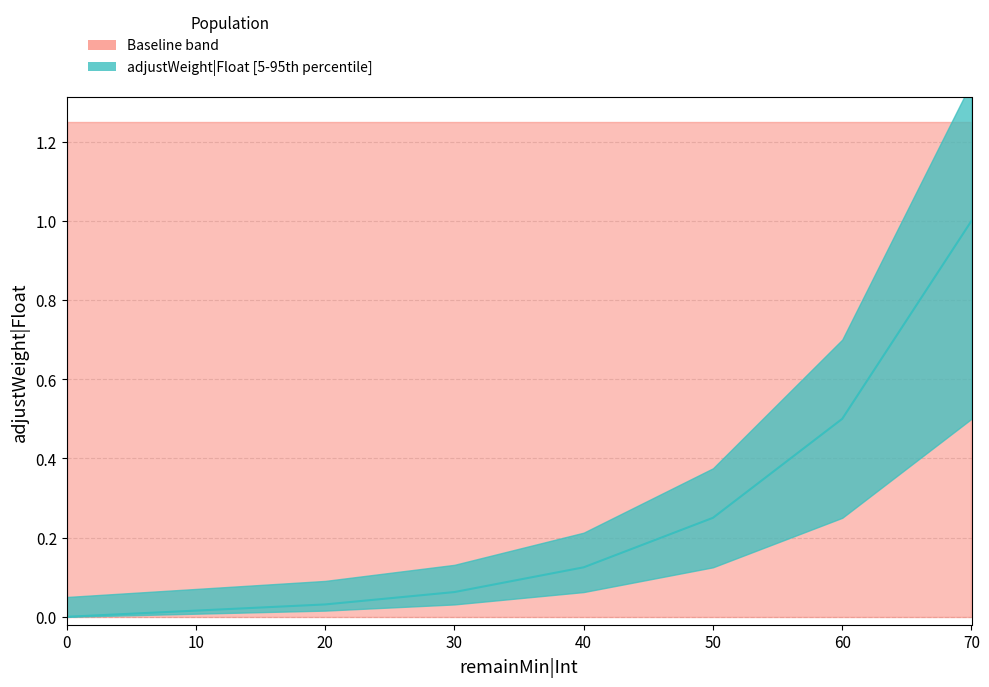

Rank the categories by value from highest to lowest.

70, 60, 50, 40, 30, 20, 10, 0